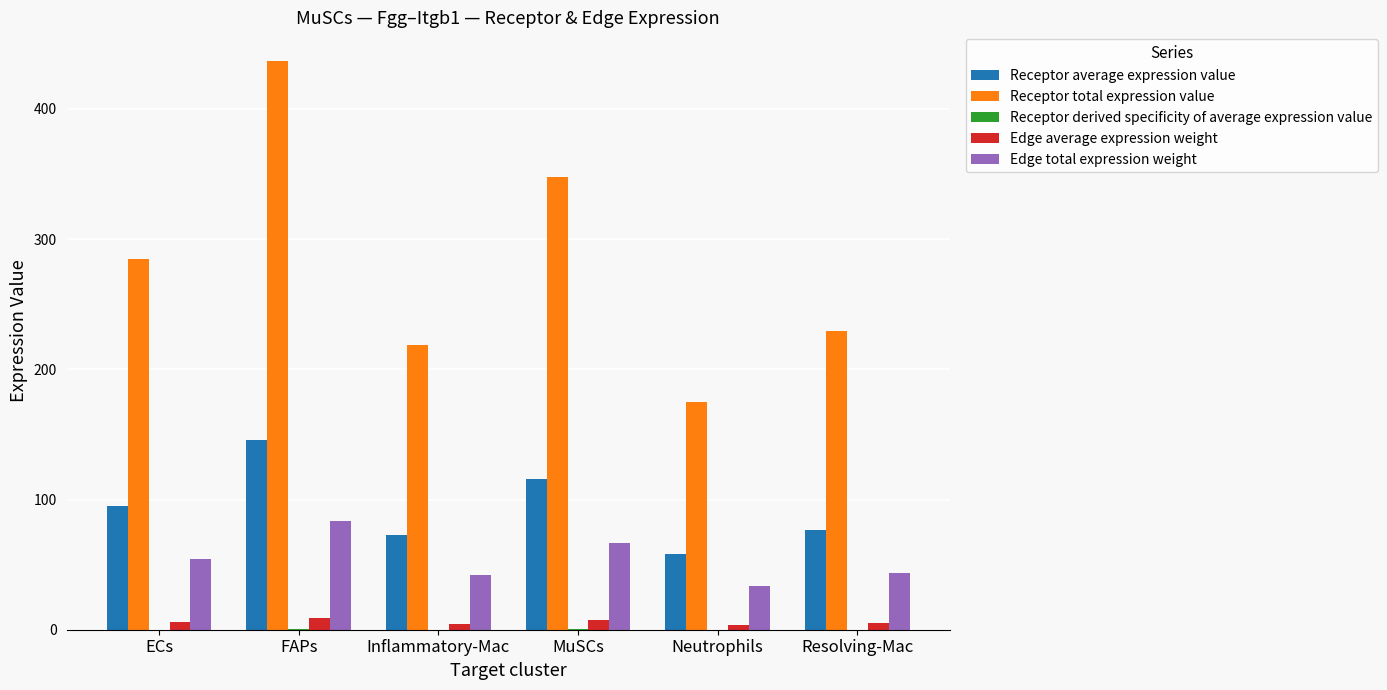

Which series changed the most between MuSCs and Resolving-Mac?

Receptor total expression value